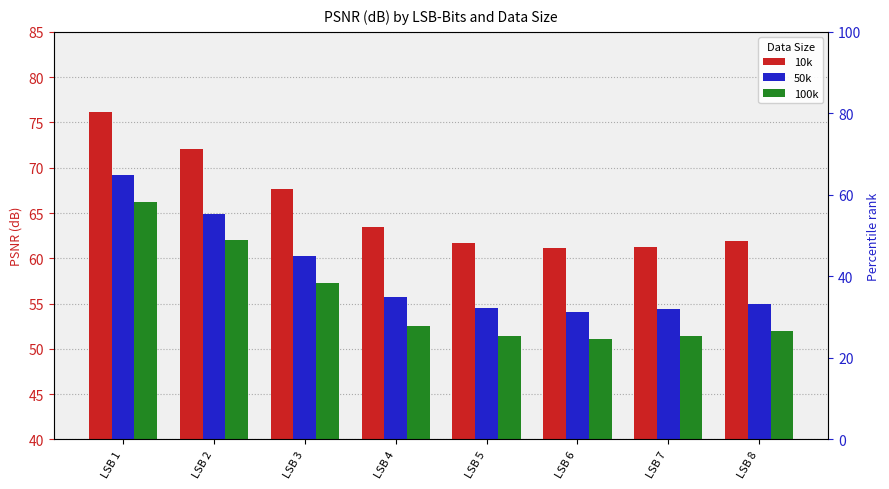

Reading left to right, list all the values displayed in this chart.

10k: 76.1	72.1	67.7	63.5	61.7	61.2	61.3	61.9
50k: 69.2	64.9	60.3	55.8	54.5	54.1	54.4	55.0
100k: 66.2	62.0	57.3	52.6	51.4	51.1	51.4	52.0